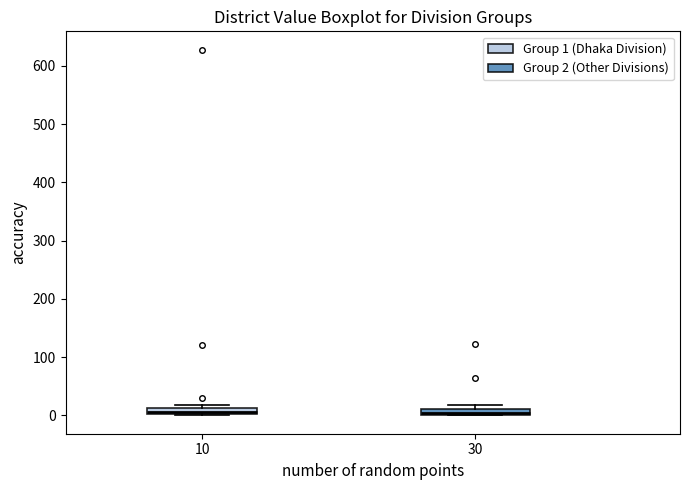

Where is the lower edge of the box at x = 30 on the y-axis? The values are not printed on the chart, so give them approximately, as read against the axis.

0